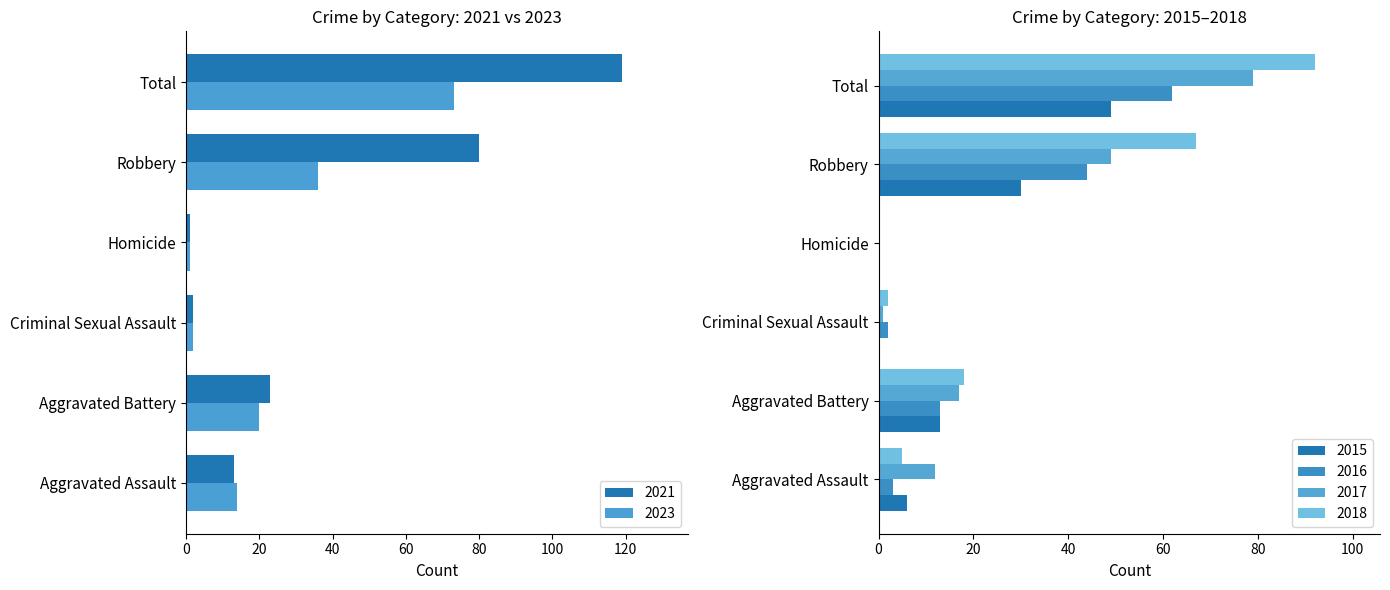

List the series in order of their peak value, lowest first.

2015, 2016, 2023, 2017, 2018, 2021